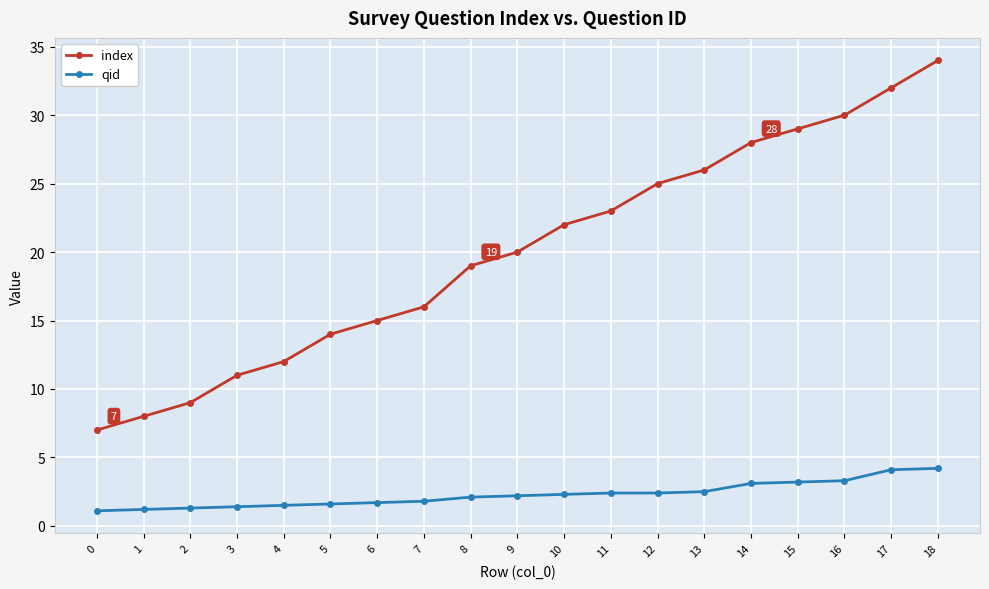

At which category is the sum across all series the highest?

18